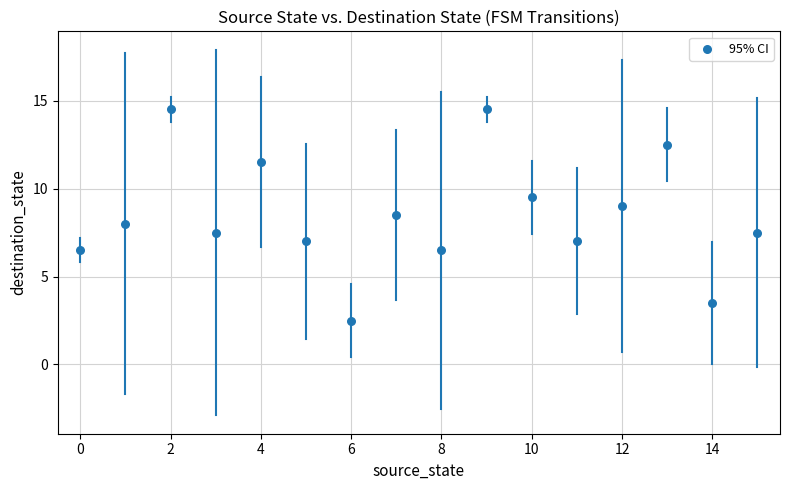

What is the range of Y values (max minus min)?

12.0